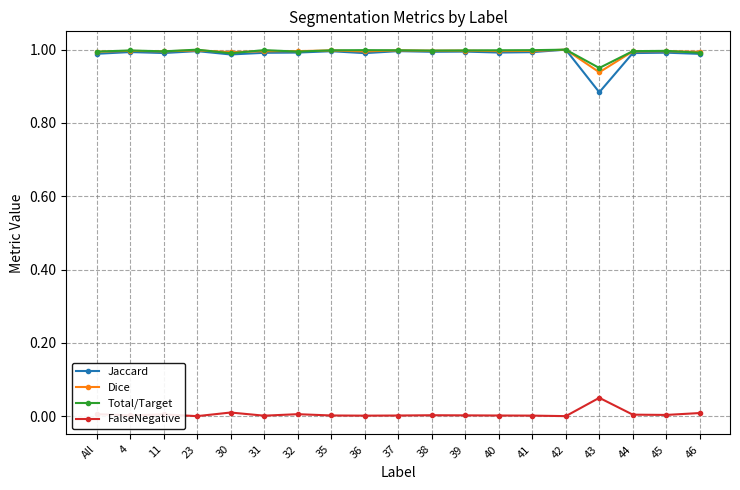

What is the label of the 7th point from the right?

40